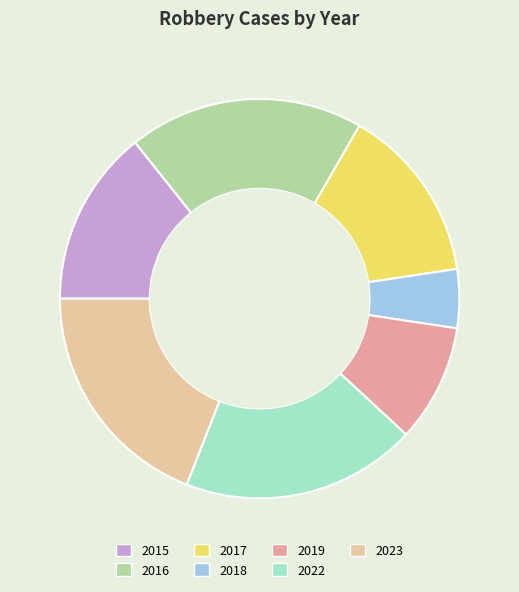

Is there any slice that represents more than half of the pie?

No